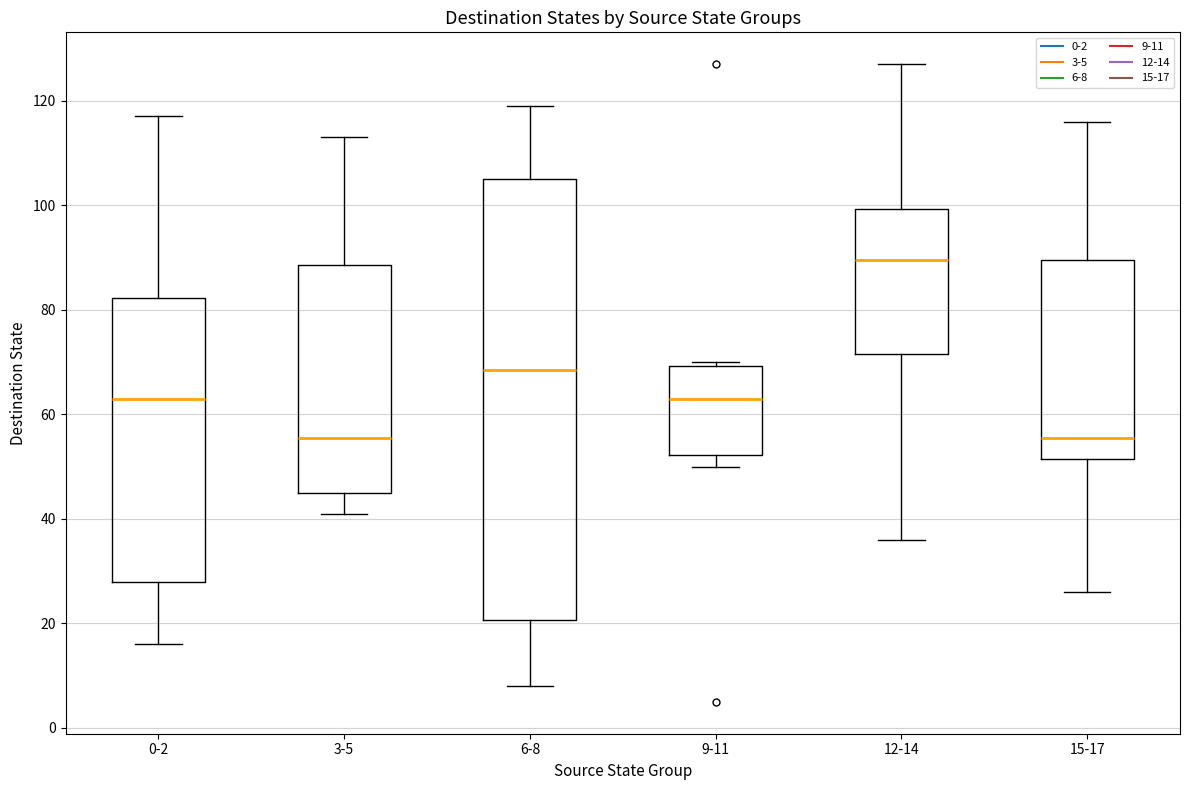

Comparing the boxes themselves (not the whiskers), which one is the tallest?

6-8